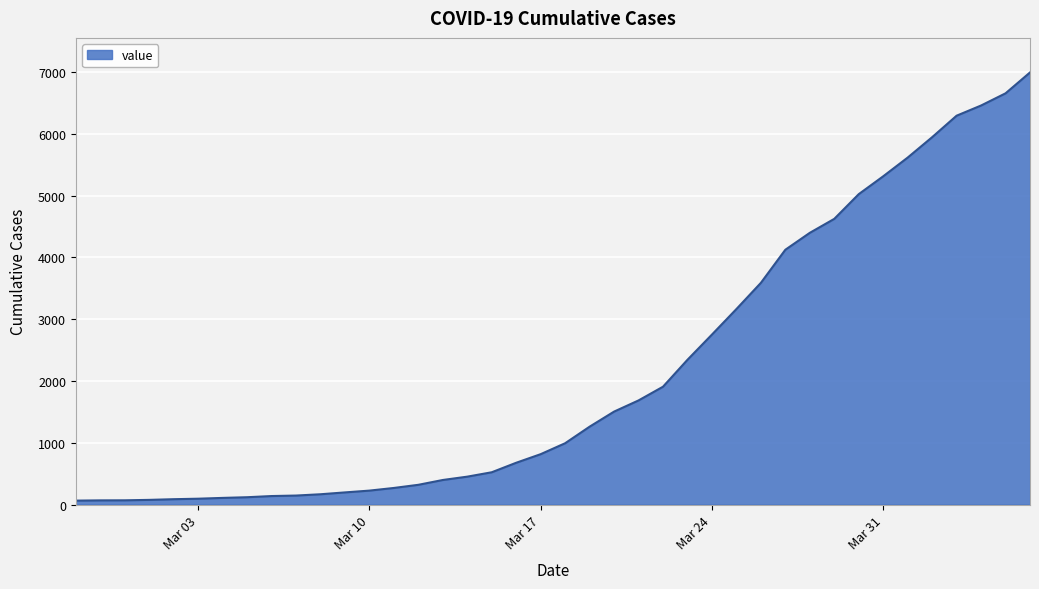

What is the difference between the maximum and second lowest values?

6927